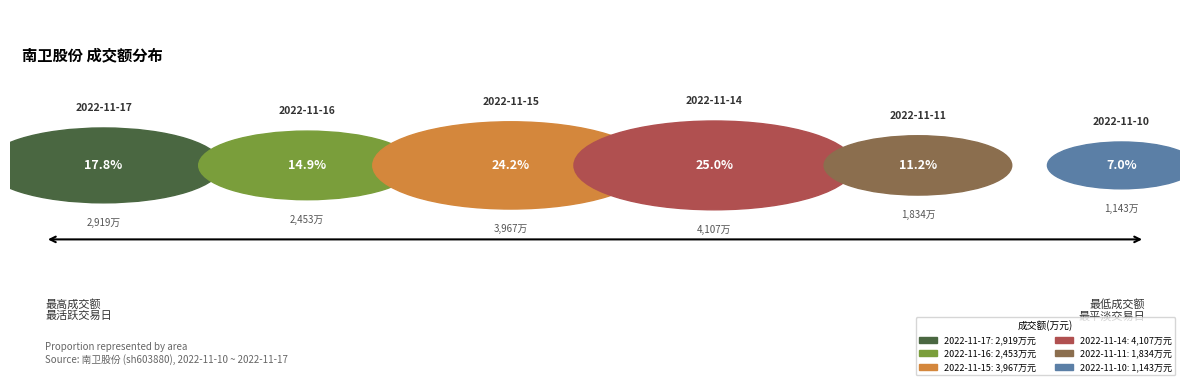

How many segments does this pie chart have?

6